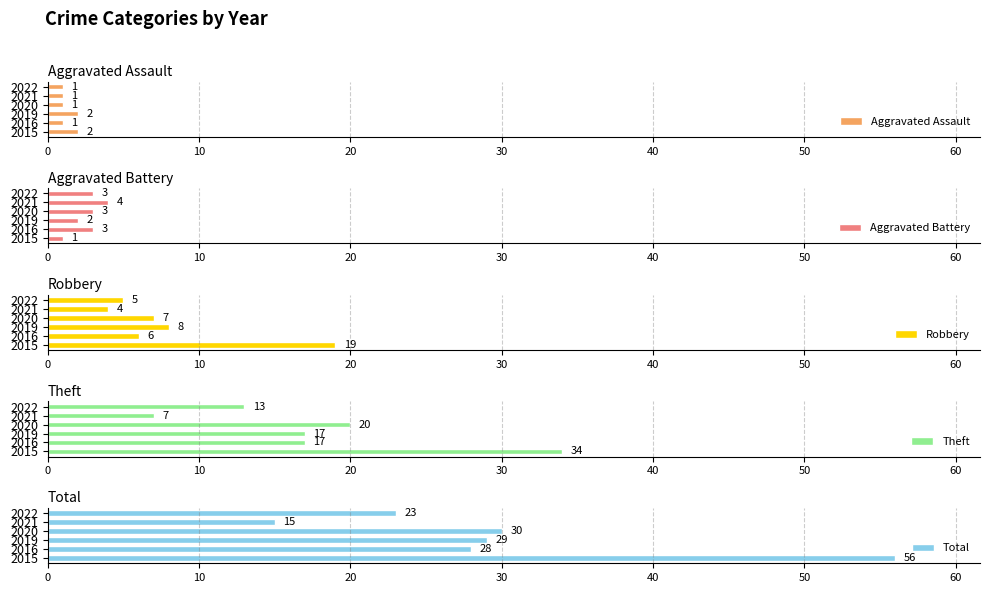

What is the sum of the Total values at 2022 and 2016?

51